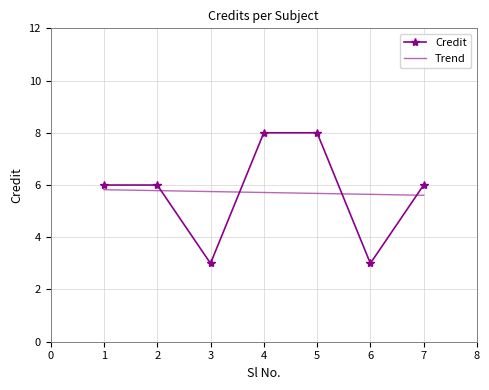

How many categories are shown in the chart?

7